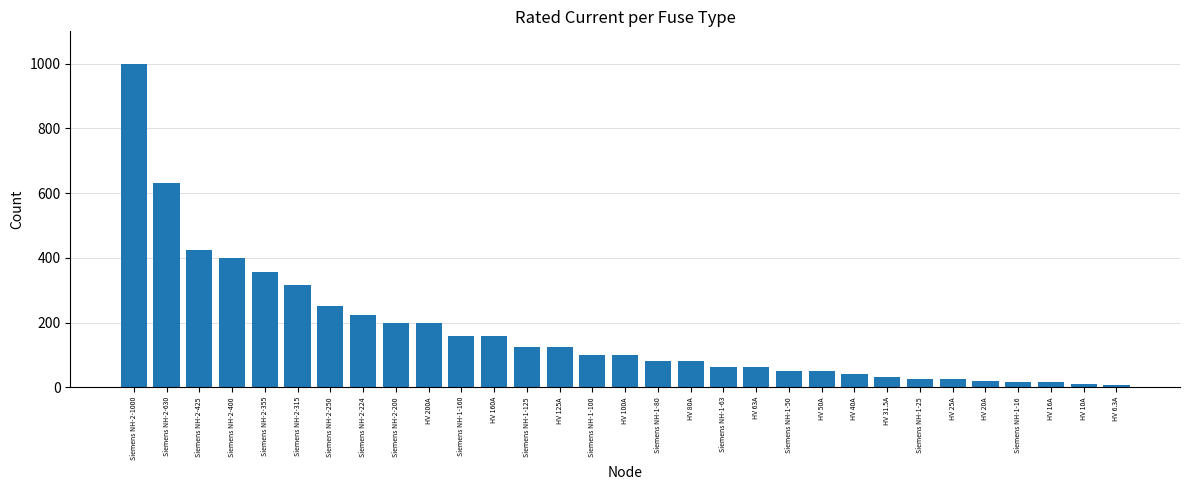

What position from the right is Siemens NH-1-125?

19